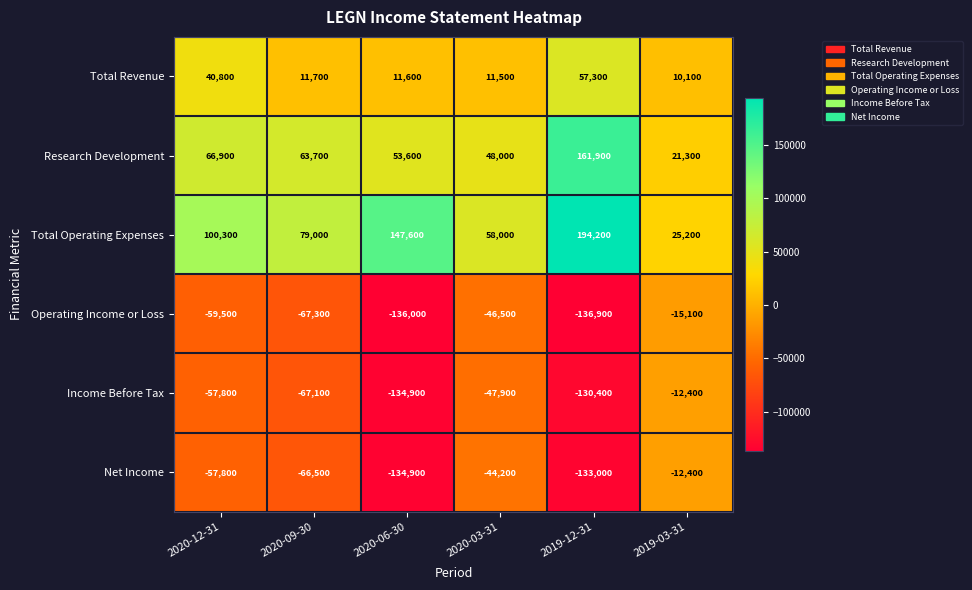

The Total Operating Expenses series shows 58000 at 2020-03-31. True or false?

True